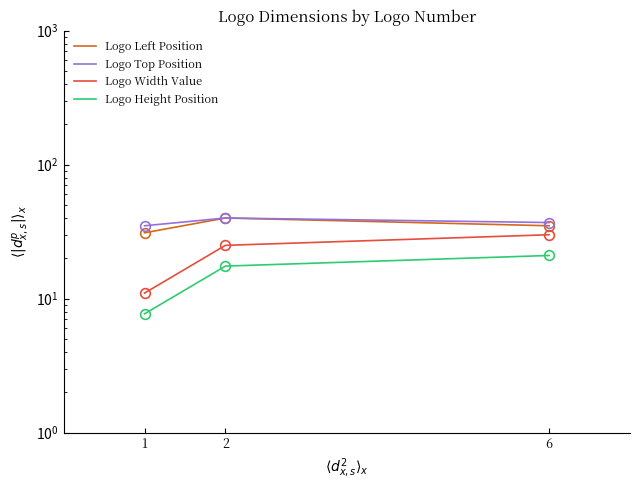

What is the value of the Logo Width Value point at the 1st from the left?

11.0